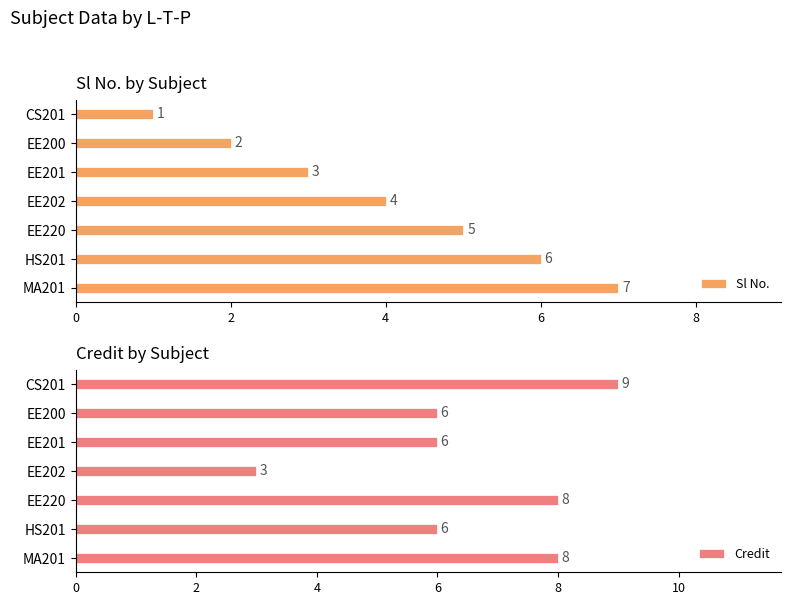

What is the difference between the Credit values at EE201 and EE220?

2